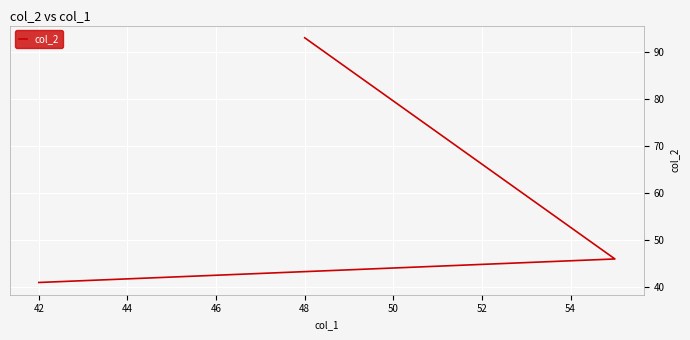

What is the change in value from 40 to 42?

+5